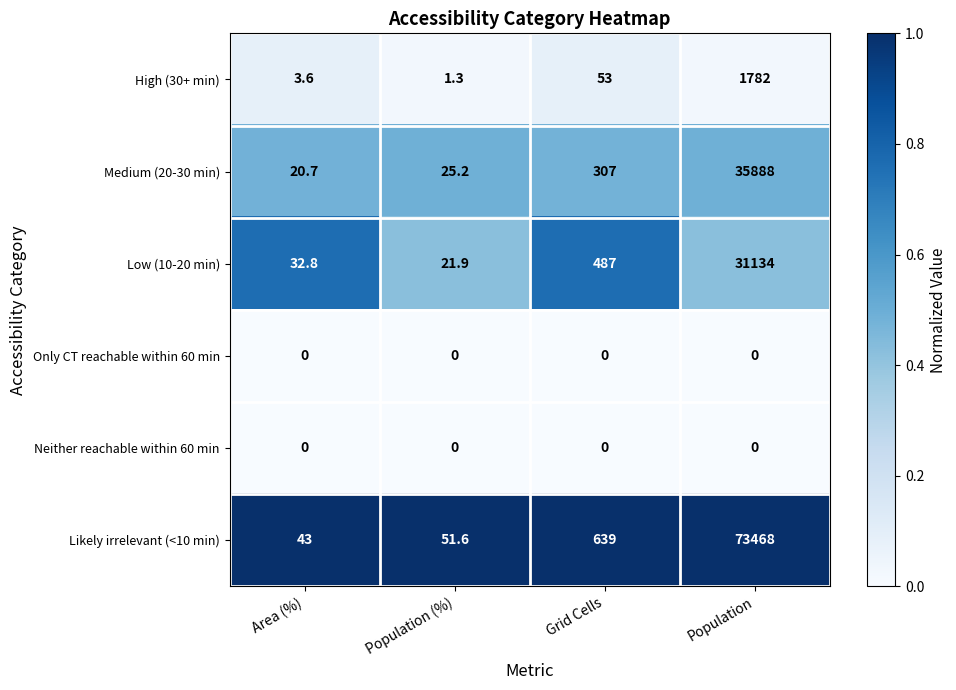

List the labels in order of Medium (20-30 min) value, smallest first.

Area (%), Population (%), Grid Cells, Population